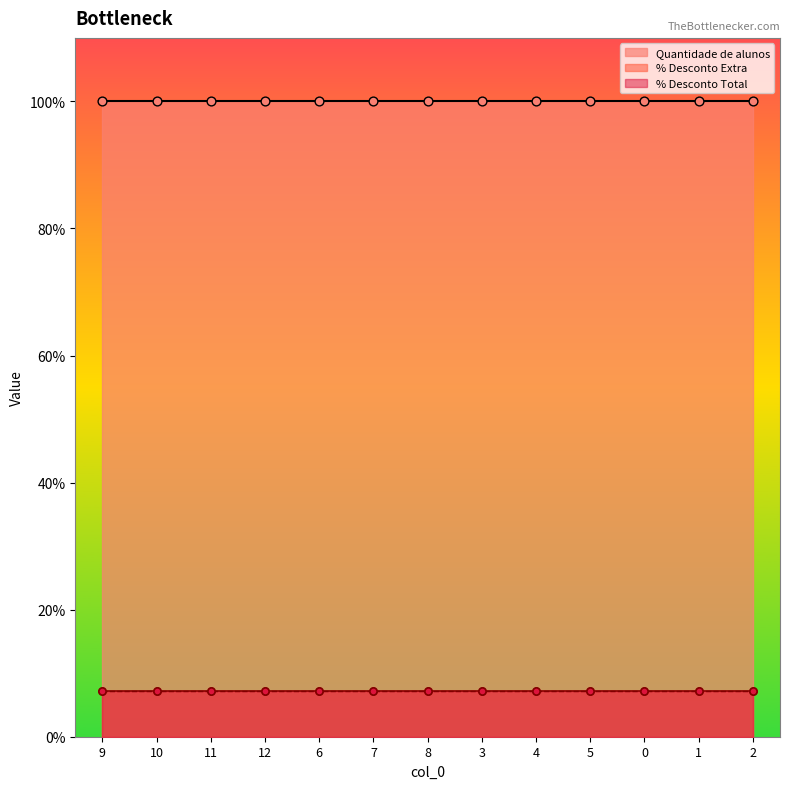

What is the total value across all series at 5?

1.1